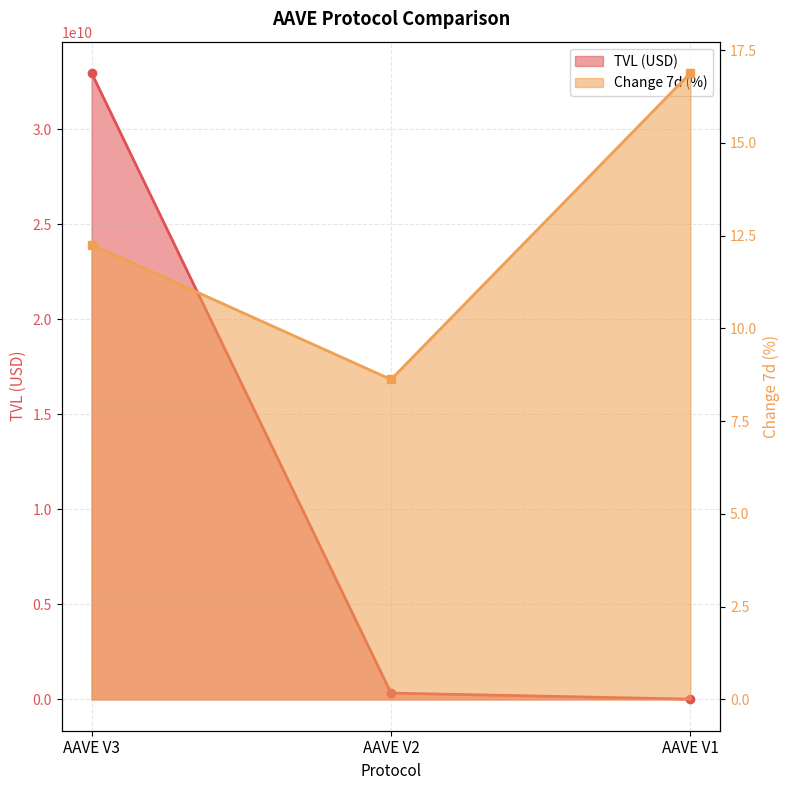

What is the value of the Change 7d (%) point at the 1st from the left?

12.3